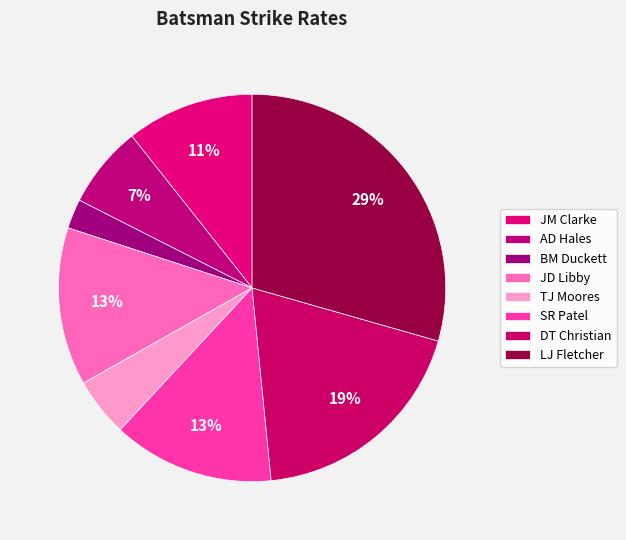

To the nearest percent, what percentage of the pie is BM Duckett?

2%